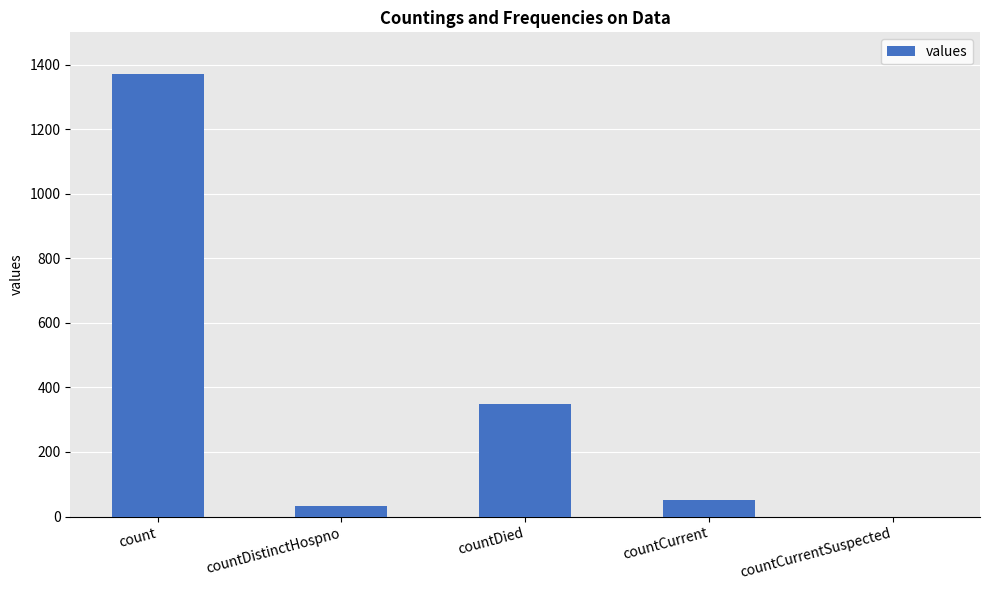

What is the greatest value displayed?

1371